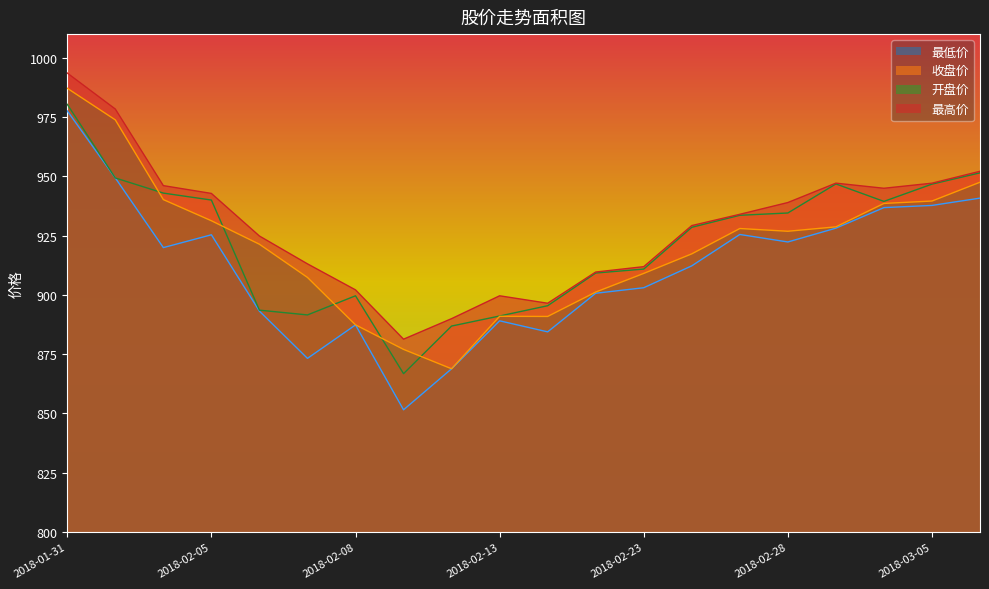

Where is the first local minimum for 最高价?

2018-02-09